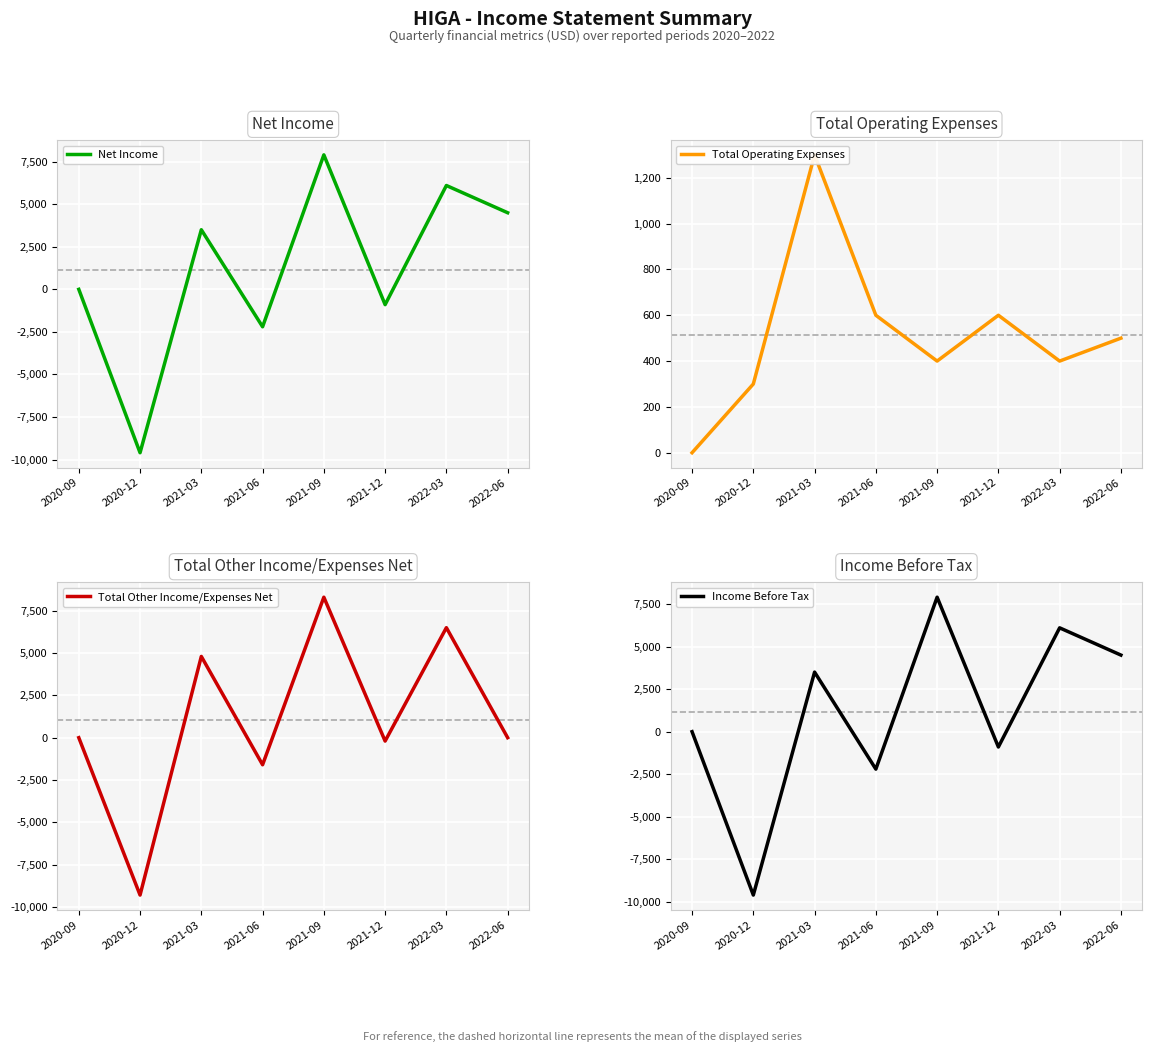

What are all the series names shown in the legend?

Net Income, Total Operating Expenses, Total Other Income/Expenses Net, Income Before Tax